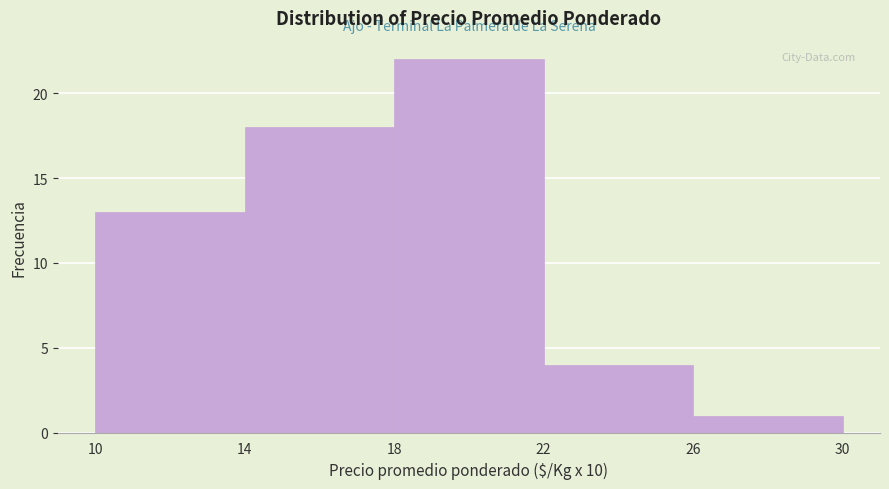

Reading left to right, what are all the values shown in this chart?

13	18	22	4	1